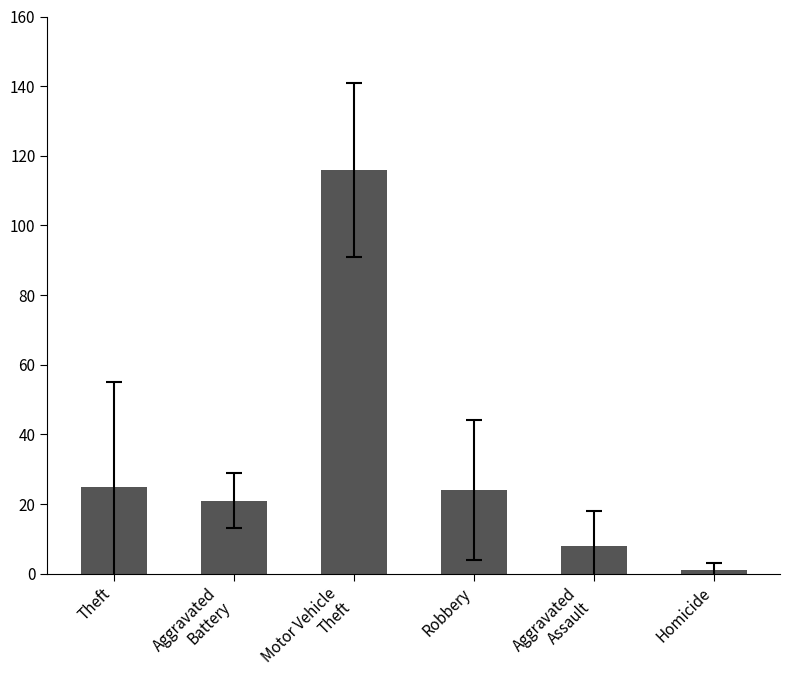

What is the change in value from Theft to Aggravated
Assault?

-17